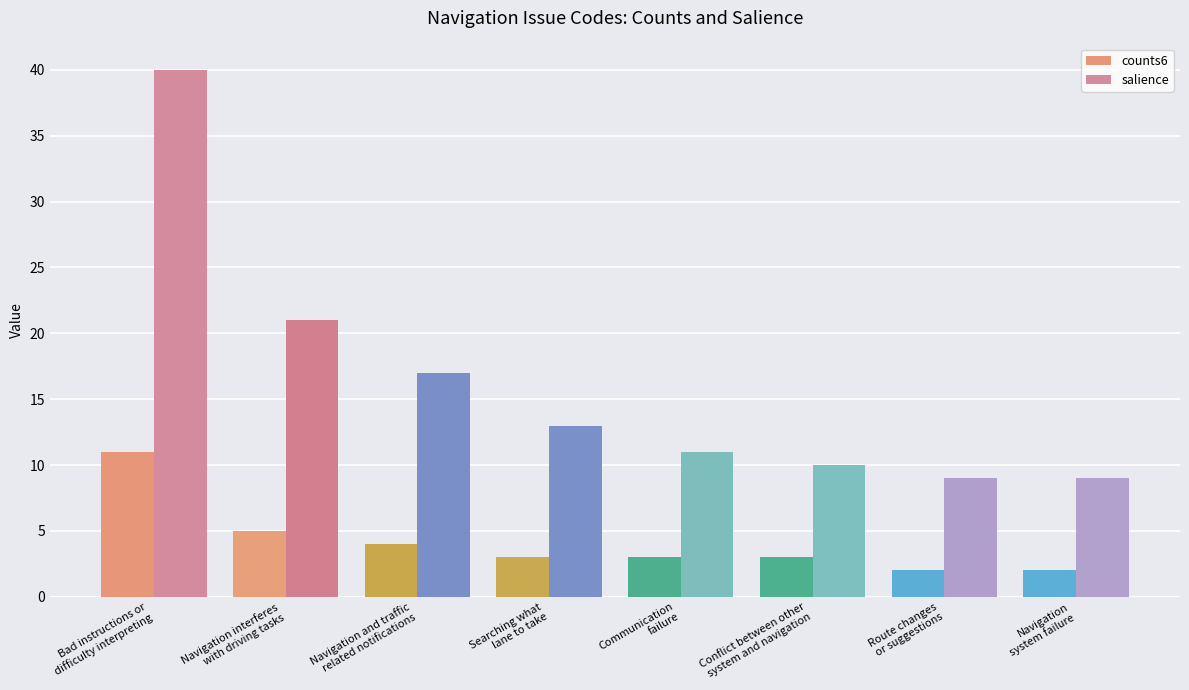

What is the label of the 7th bar from the right?

Navigation interferes
with driving tasks